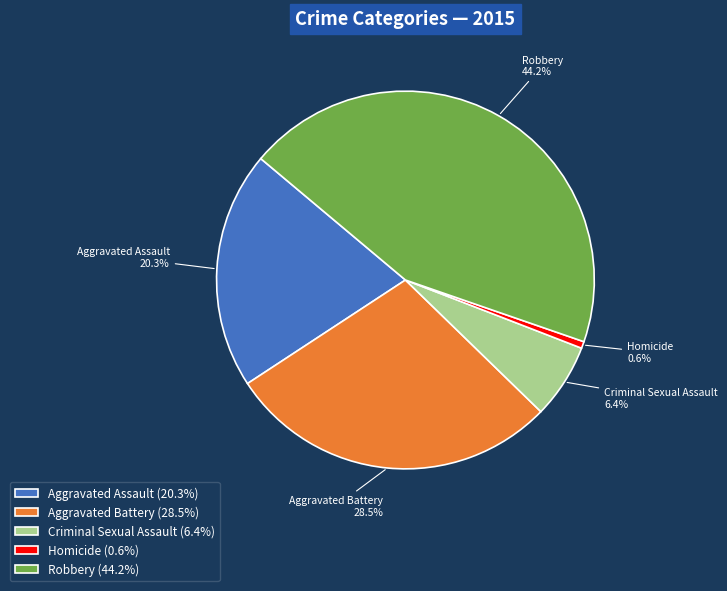

To the nearest percent, what is the average slice percentage?

20%